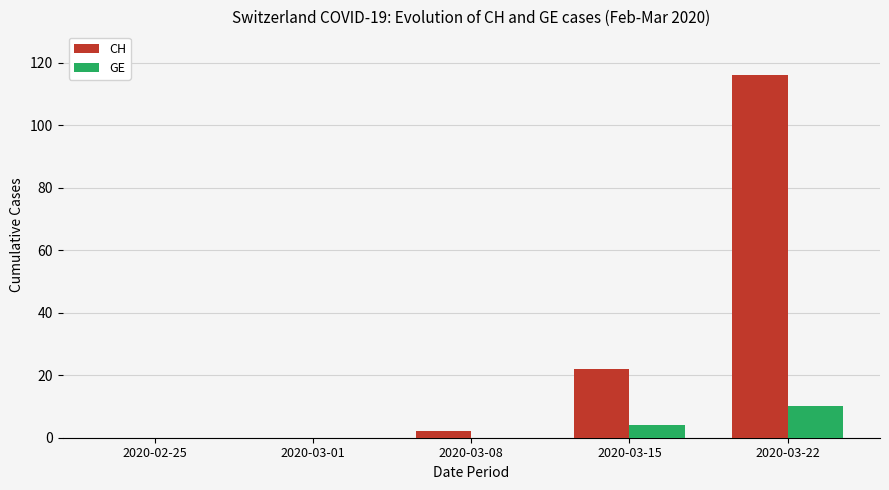

Reading right to left, list all the values displayed in this chart.

CH: 2020-03-22=116	2020-03-15=22	2020-03-08=2	2020-03-01=0	2020-02-25=0
GE: 2020-03-22=10	2020-03-15=4	2020-03-08=0	2020-03-01=0	2020-02-25=0